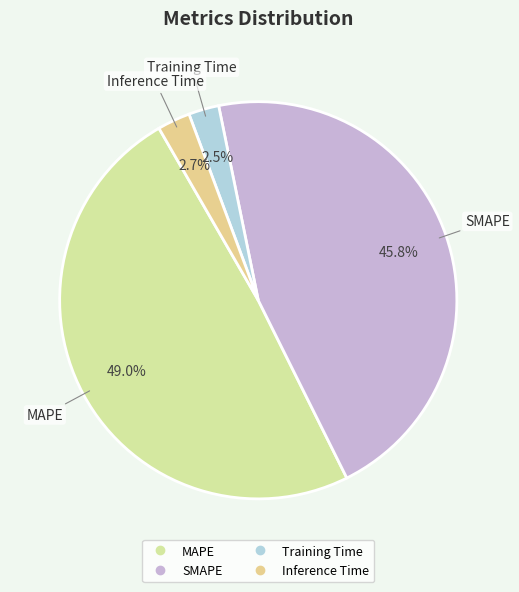

Which has a higher value, Inference Time or SMAPE?

SMAPE